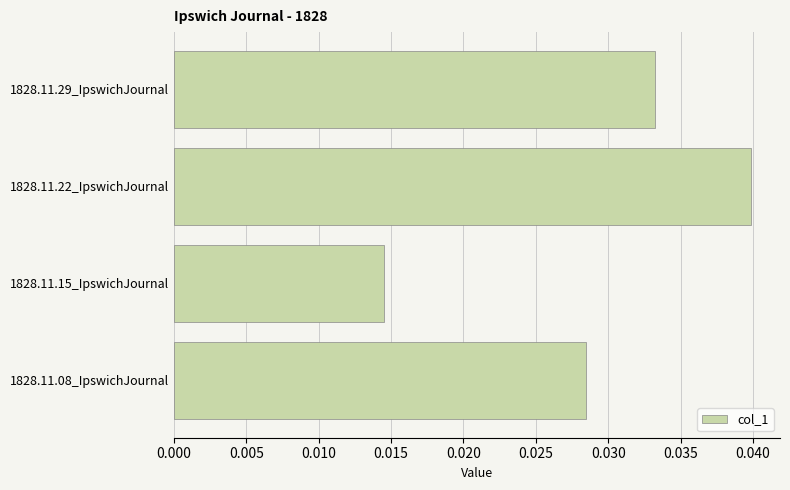

Which has a higher value, 1828.11.22_IpswichJournal or 1828.11.15_IpswichJournal?

1828.11.22_IpswichJournal